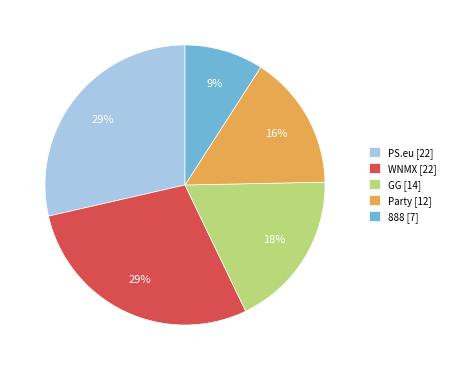

Is it true that Party [12] is 16% of the pie?

True